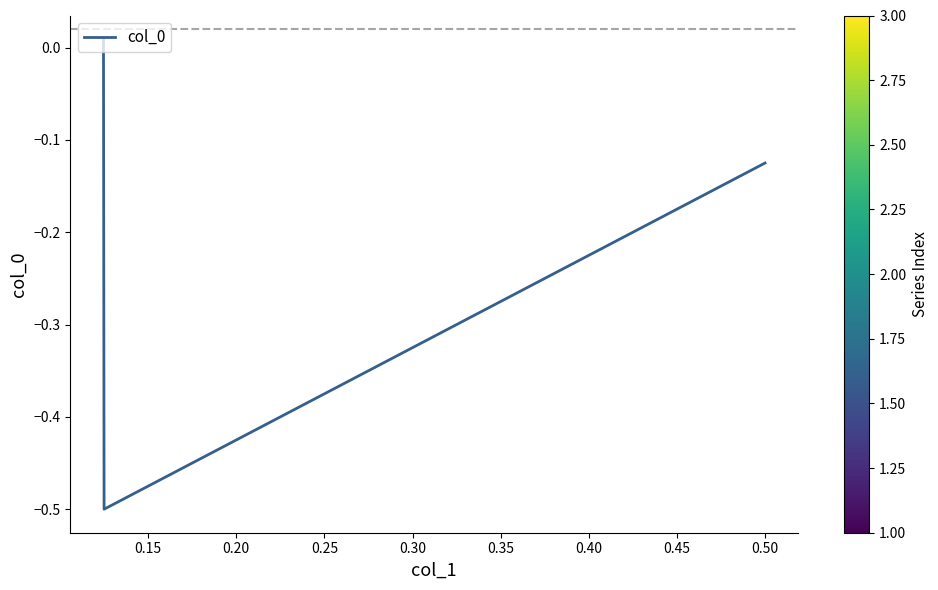

The value at 0.20 is 0.0. True or false?

True